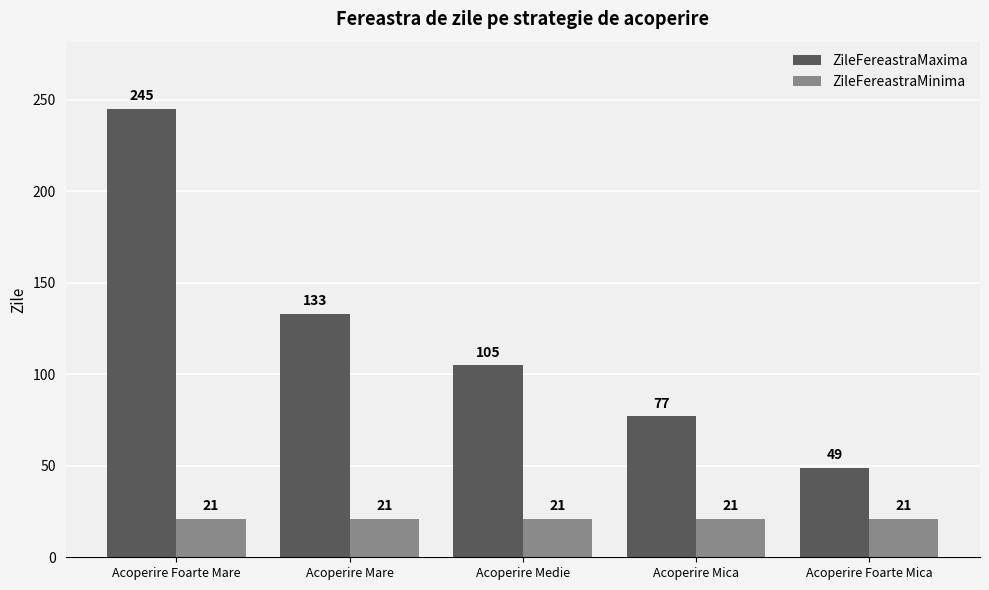

What is the value of the ZileFereastraMaxima bar at the 4th from the left?

77